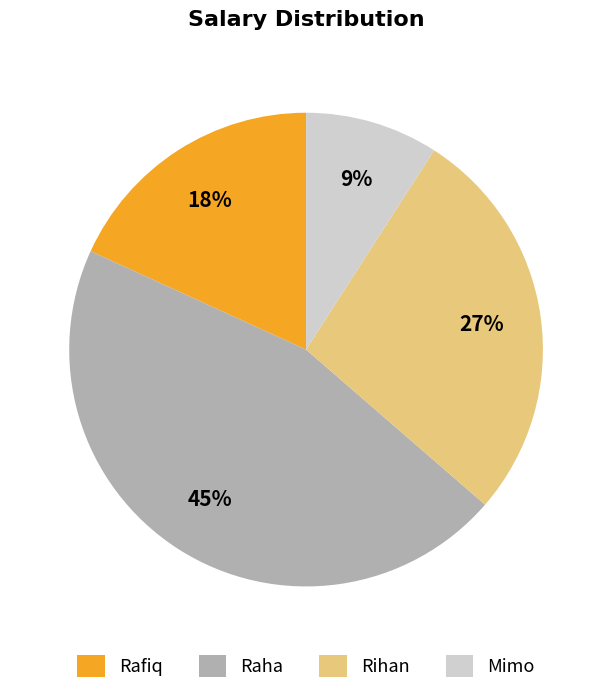

What is the ratio of the value at Rihan to the value at Mimo?

3.0